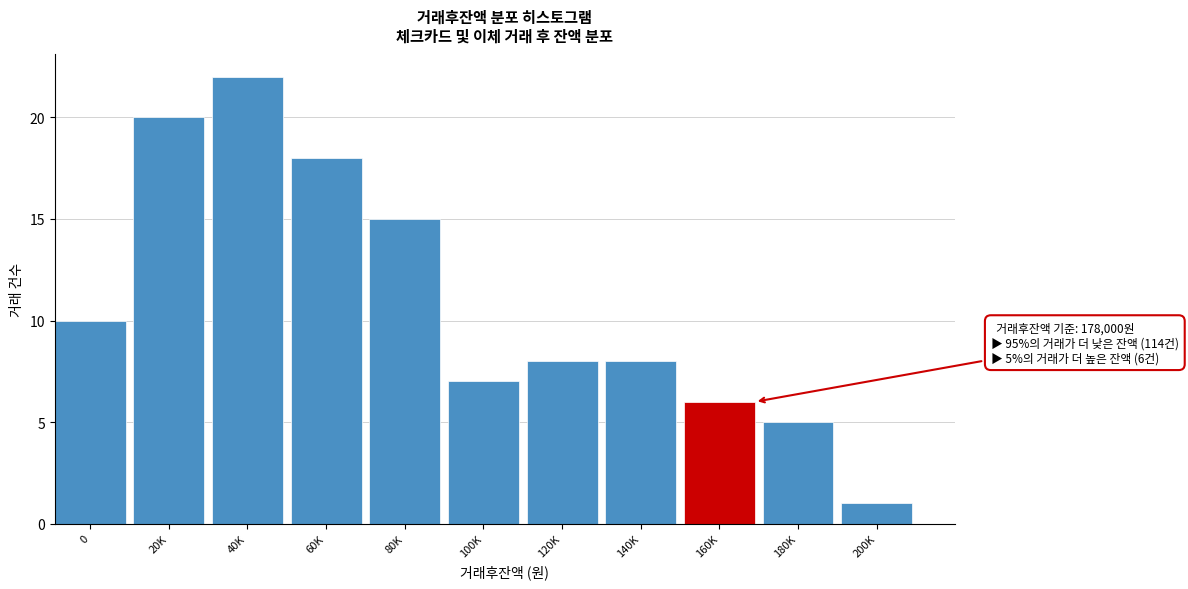

Reading left to right, transcribe all the data shown in this chart.

10	20	22	18	15	7	8	8	6	5	1